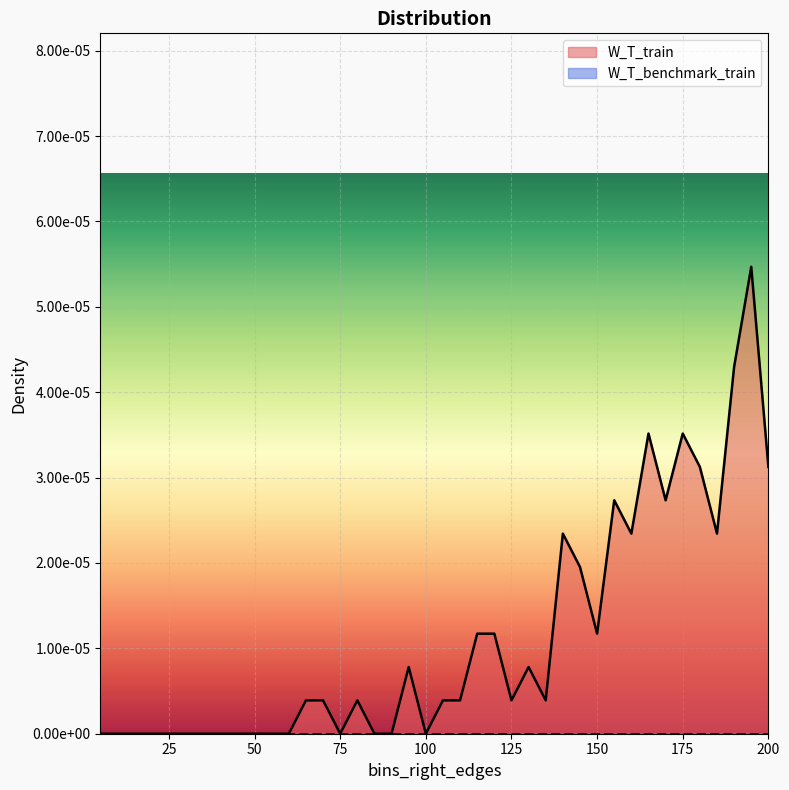

At which category does the data reach its first local valley?

75